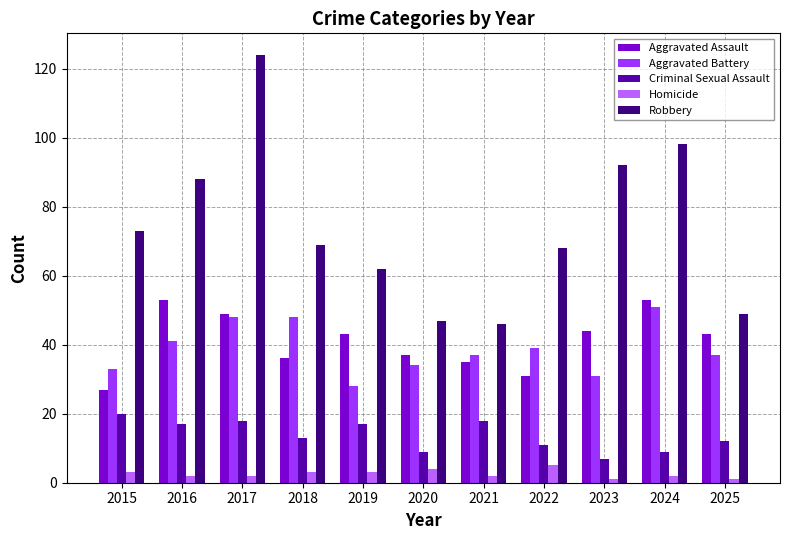

What is the total value across all series at 2021?

138